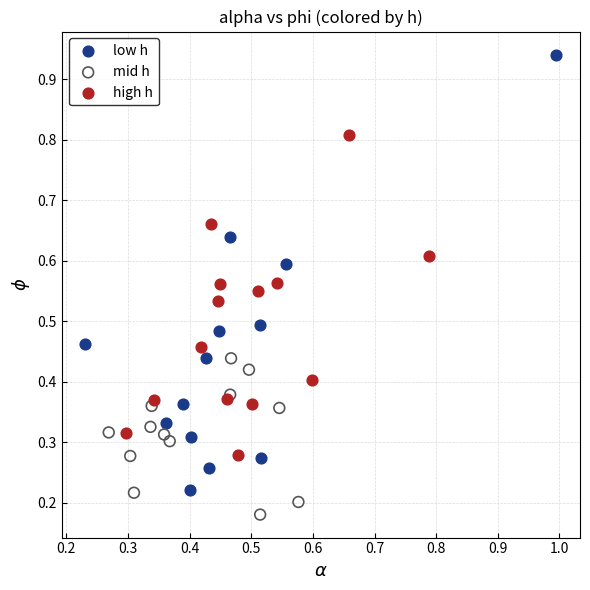

Which series reaches the maximum Y coordinate?

low h